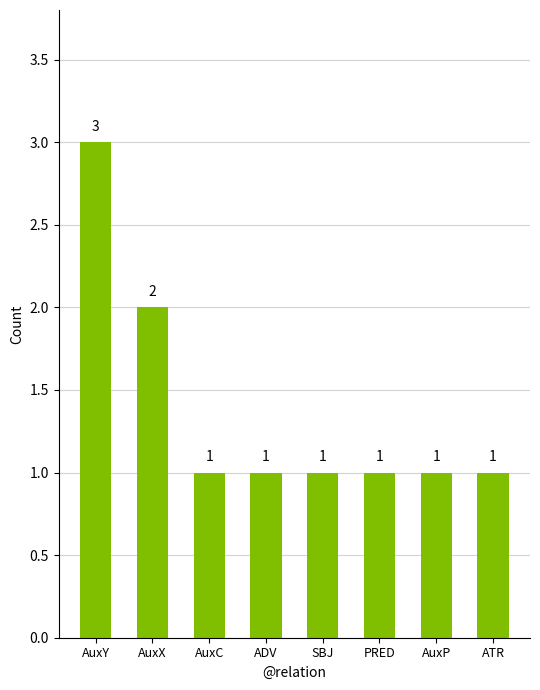

Does the chart contain any negative values?

No